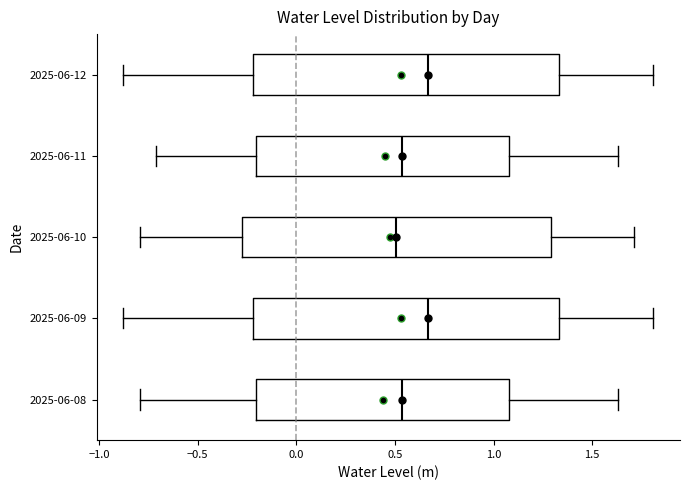

Reading bottom to top, read every box against the x-axis: the position of its median line, the range the box covers, and the ends of its whiskers. The values are not printed on the chart, so give them approximately, as read against the axis.

2025-06-08: median 0.55, box -0.20 to 1.10, whiskers -0.80 to 1.65
2025-06-09: median 0.65, box -0.20 to 1.35, whiskers -0.90 to 1.80
2025-06-10: median 0.50, box -0.25 to 1.30, whiskers -0.80 to 1.70
2025-06-11: median 0.55, box -0.20 to 1.10, whiskers -0.70 to 1.65
2025-06-12: median 0.65, box -0.20 to 1.35, whiskers -0.90 to 1.80